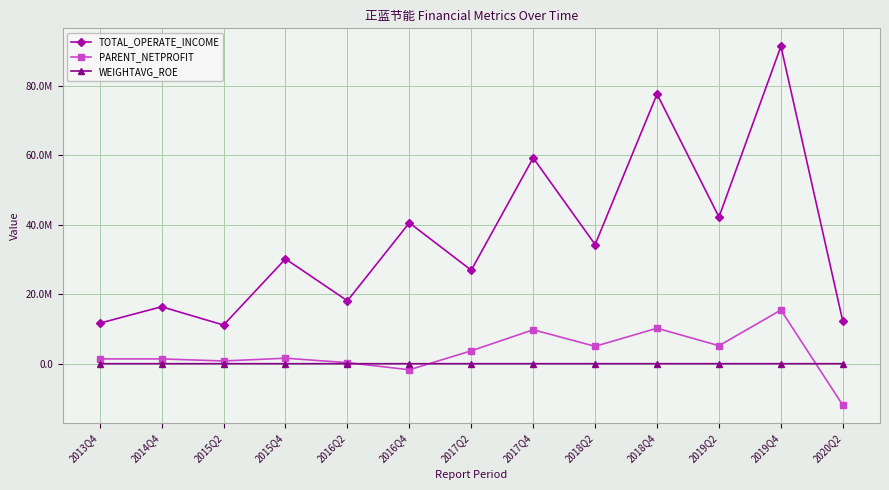

Where is the first local minimum for WEIGHTAVG_ROE?

2015Q2